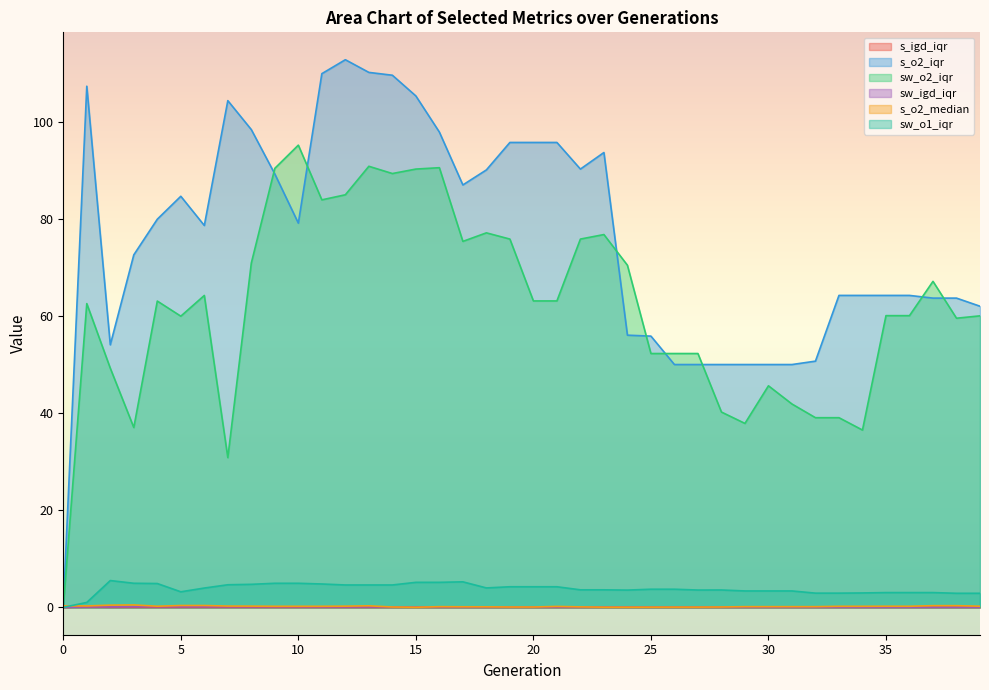

Reading right to left, extract all data points from this chart.

s_igd_iqr: 0.0	0.0	0.0	0.0	0.0	0.0	0.0	0.0	0.0	0.0	0.0	0.0	0.0	0.0	0.0	0.0	0.0	0.0	0.0	0.0	0.0	0.0	0.0	0.0	0.0	0.0	0.0	0.0	0.0	0.0	0.0	0.0	0.0	0.0	0.0	0.0	0.0	0.0	0.1	0.0
s_o2_iqr: 62.0	63.7	63.7	64.3	64.3	64.3	64.3	50.7	50.0	50.0	50.0	50.0	50.0	50.0	55.9	56.1	93.7	90.3	95.8	95.8	95.8	90.1	87.0	97.9	105.3	109.6	110.2	112.8	109.9	79.1	89.3	98.4	104.4	78.7	84.7	80.0	72.6	54.1	107.3	0.0
sw_o2_iqr: 60.0	59.6	67.1	60.1	60.1	36.5	39.1	39.1	41.9	45.6	37.9	40.2	52.3	52.3	52.3	70.5	76.8	75.9	63.1	63.1	75.9	77.1	75.4	90.6	90.3	89.4	90.9	85.0	83.9	95.2	90.4	70.9	30.8	64.2	60.0	63.1	37.0	49.3	62.6	0.0
sw_igd_iqr: 0.0	0.0	0.0	0.0	0.0	0.0	0.0	0.0	0.0	0.0	0.0	0.0	0.0	0.1	0.1	0.1	0.1	0.1	0.1	0.0	0.1	0.1	0.1	0.1	0.1	0.1	0.1	0.1	0.1	0.1	0.1	0.1	0.1	0.1	0.1	0.1	0.1	0.1	0.1	0.0
s_o2_median: 0.2	0.3	0.3	0.2	0.2	0.2	0.2	0.1	0.1	0.1	0.1	0.1	0.0	0.0	0.0	0.0	0.0	0.1	0.2	0.1	0.1	0.1	0.1	0.1	0.0	0.1	0.3	0.2	0.2	0.2	0.2	0.2	0.3	0.4	0.4	0.2	0.5	0.5	0.3	0.3
sw_o1_iqr: 2.9	2.9	3.0	3.0	3.0	3.0	2.9	2.9	3.4	3.4	3.4	3.6	3.6	3.7	3.7	3.6	3.6	3.6	4.2	4.2	4.2	4.0	5.3	5.2	5.2	4.6	4.6	4.6	4.8	5.0	5.0	4.7	4.7	4.0	3.2	4.9	5.0	5.5	1.0	0.0